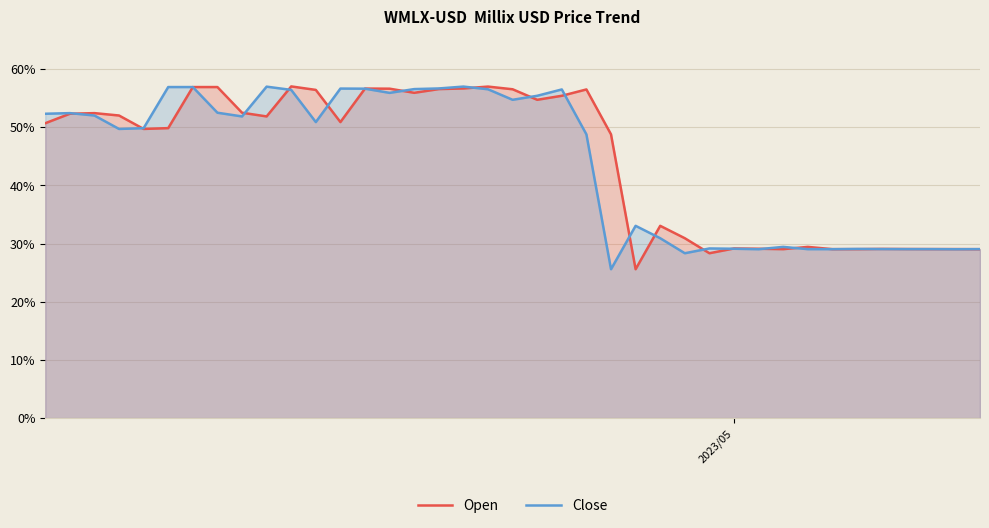

What are all the series names shown in the legend?

Open, Close